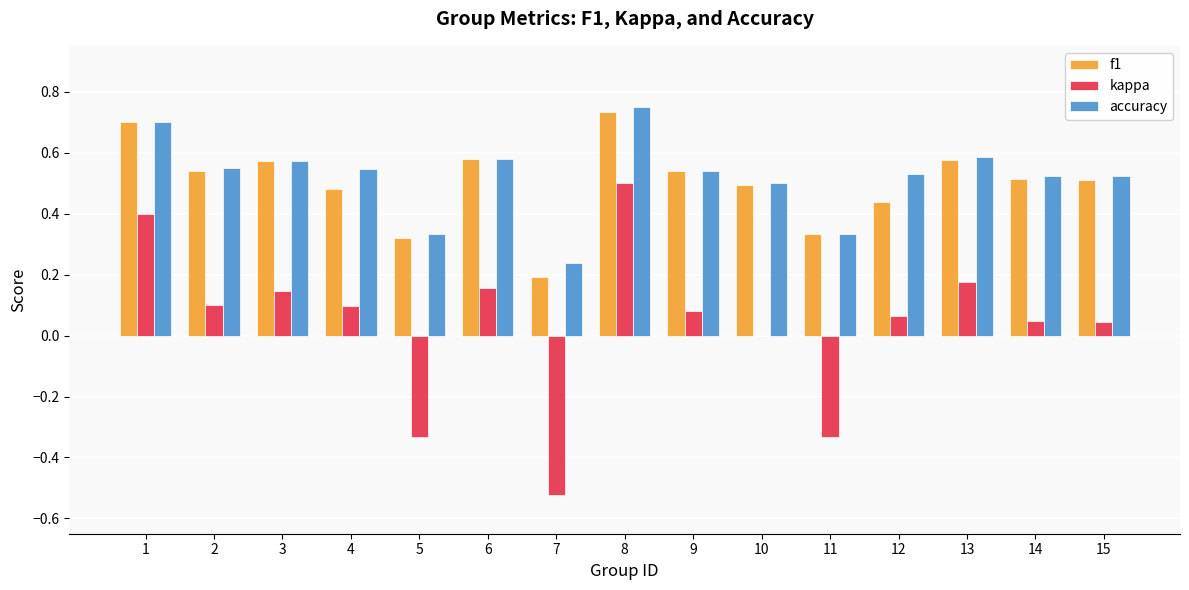

The value of kappa at 13 is 0.2. True or false?

True